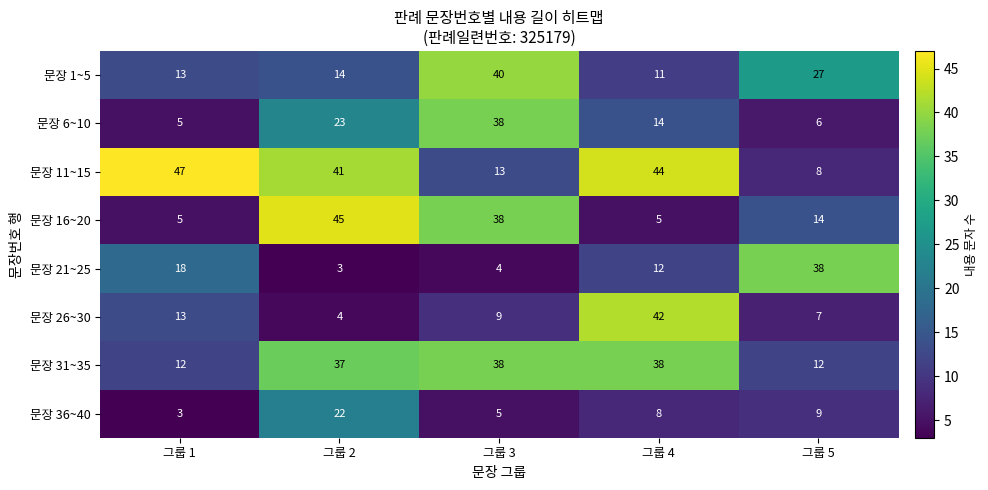

At which category is the sum across all series the highest?

그룹 2